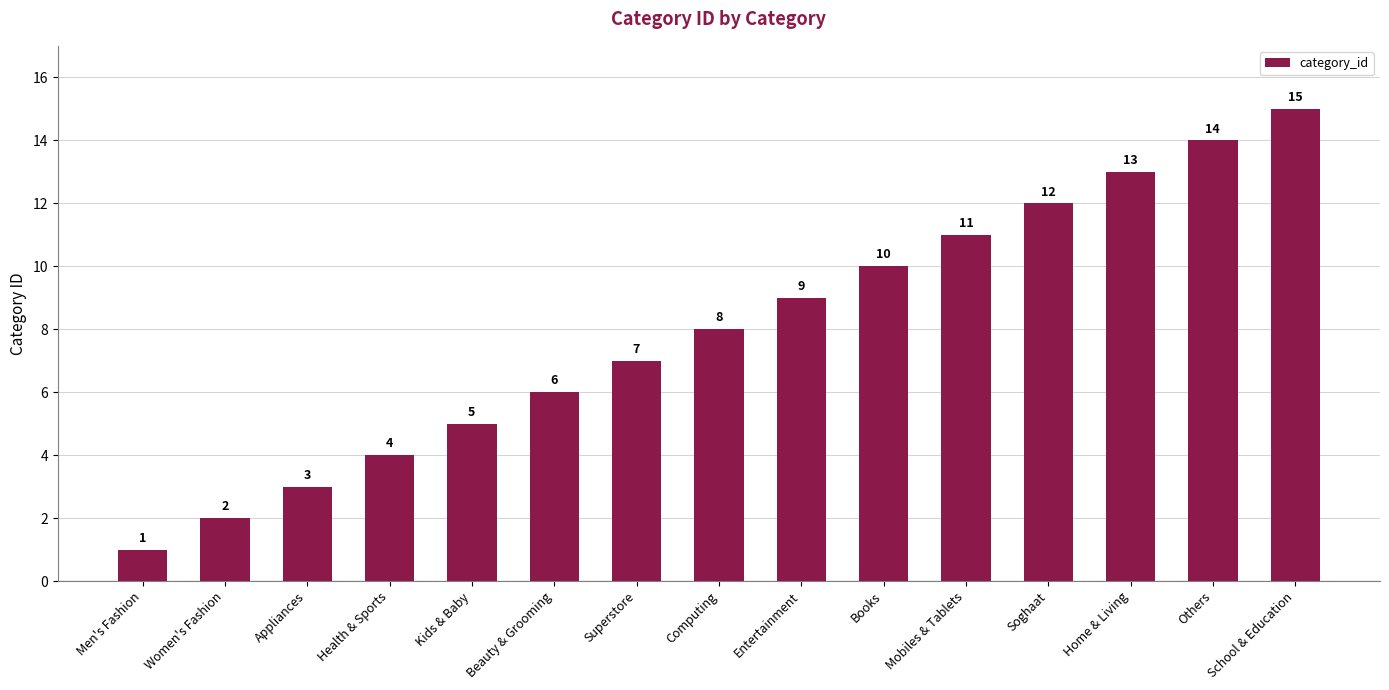

Does the chart contain stacked bars?

No